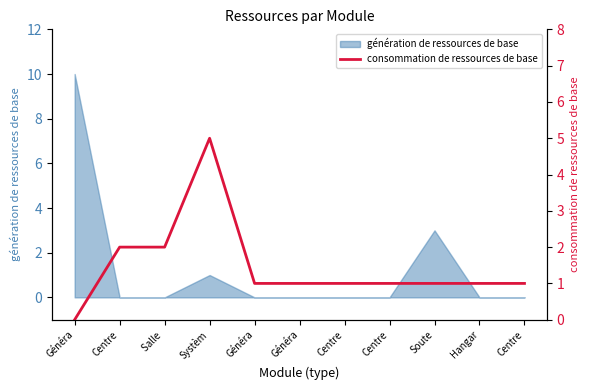

What is the sum of all values?

16